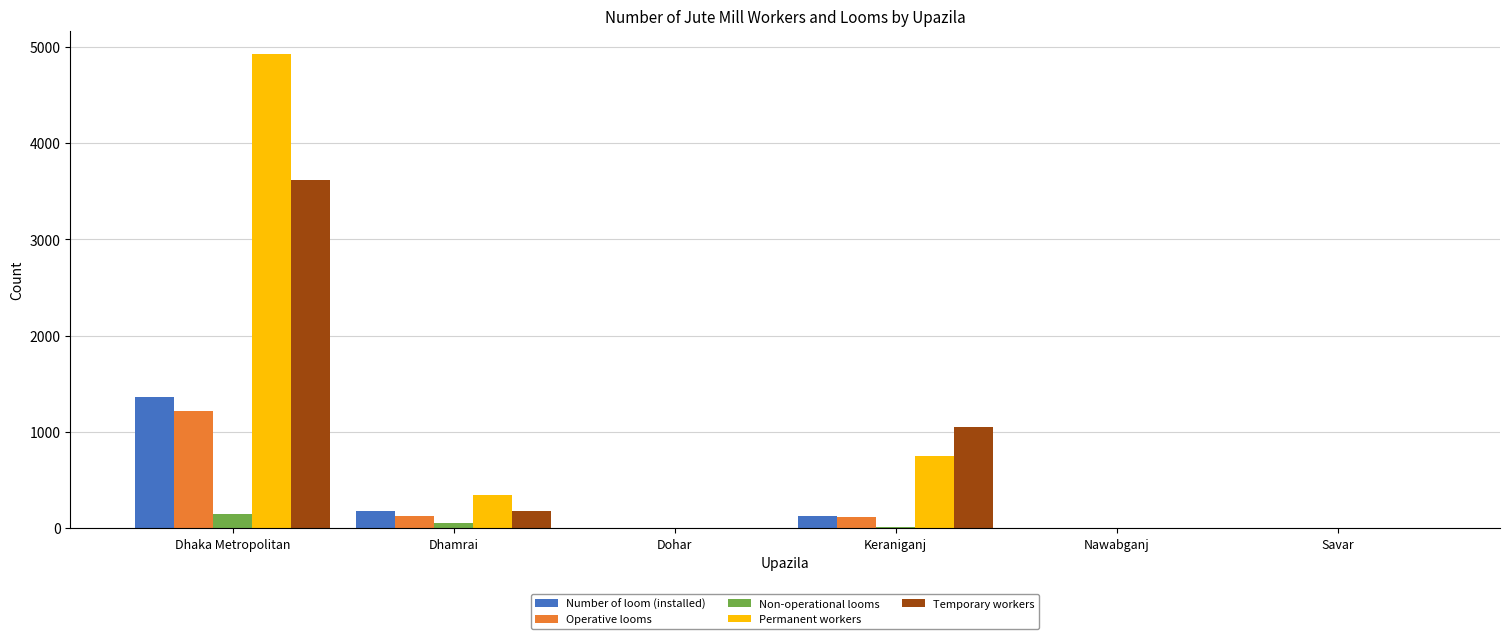

Between Dhaka Metropolitan and Dohar, which series saw the biggest shift?

Permanent workers